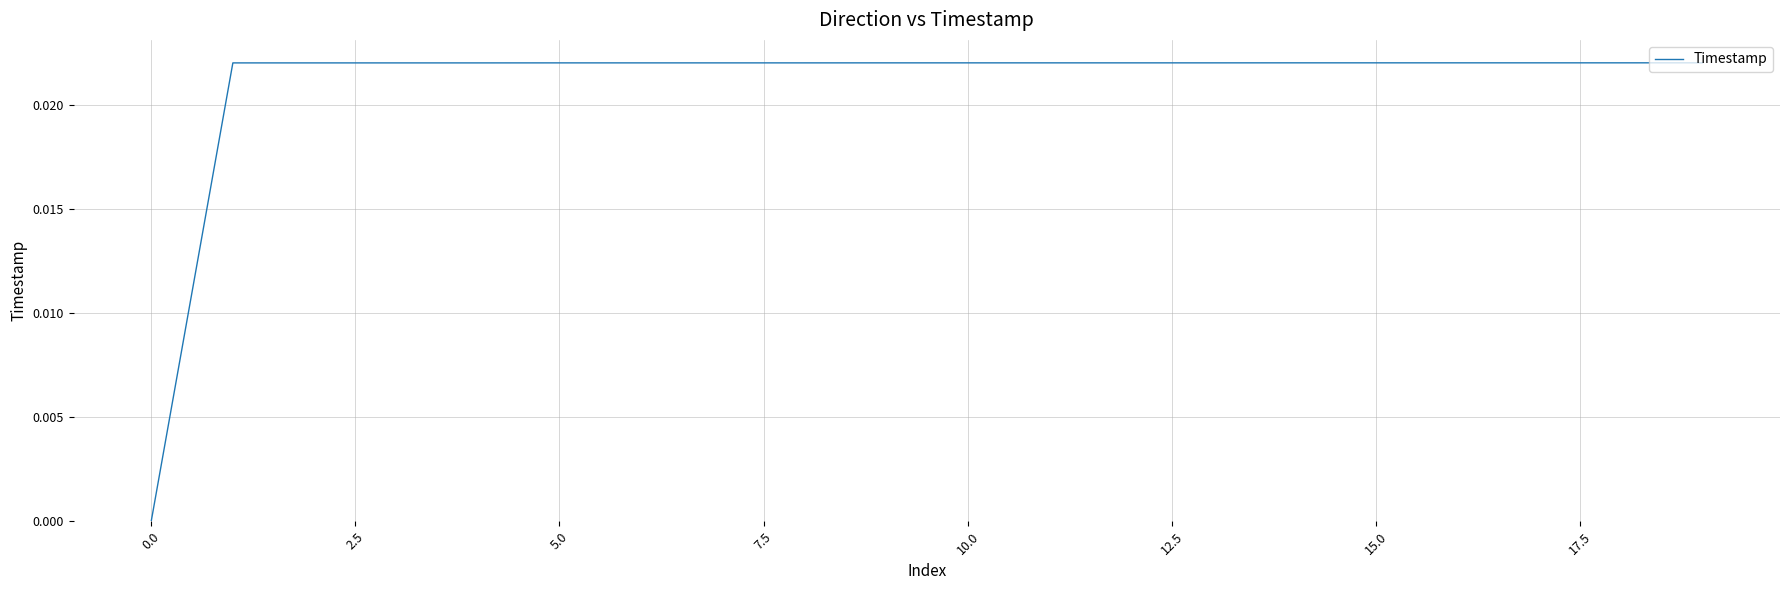

How many values are above zero?

19